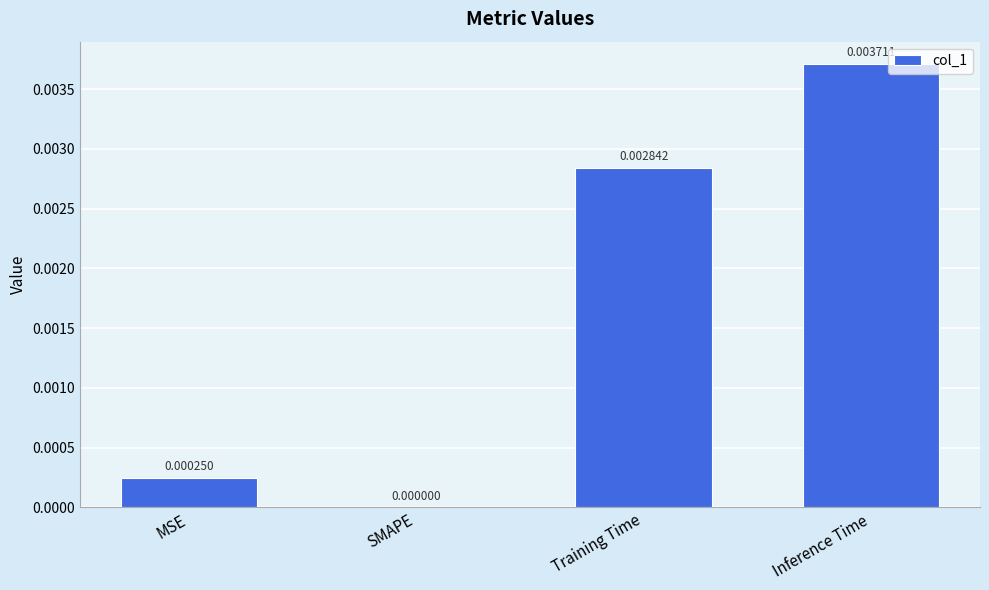

How many values exceed 0?

3